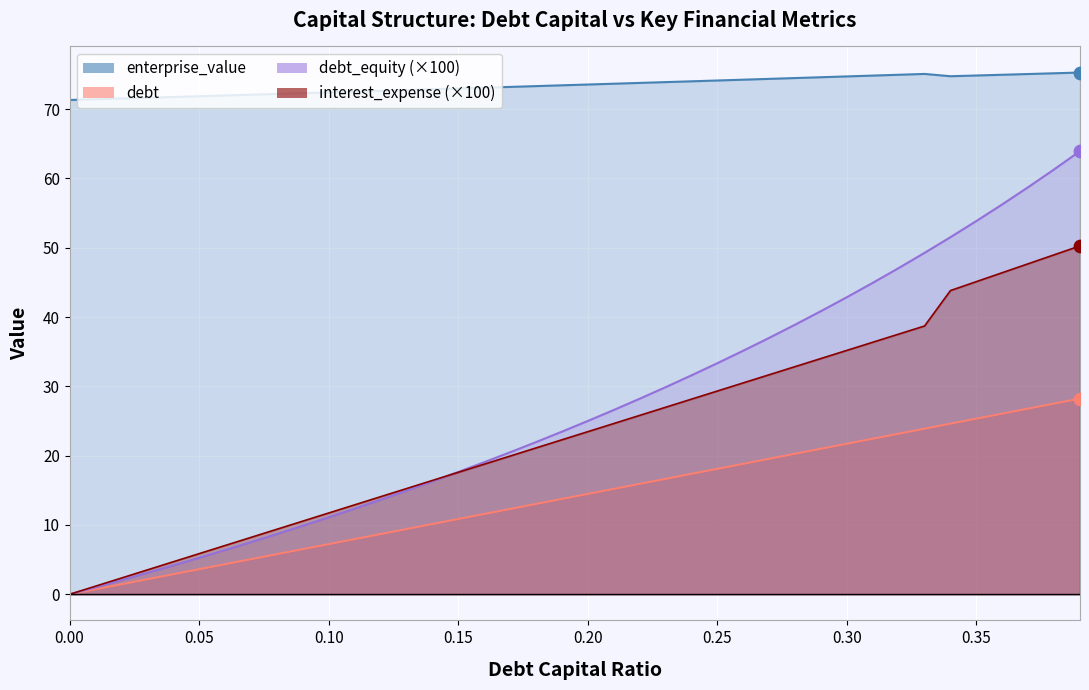

At which category is the sum across all series the highest?

0.39